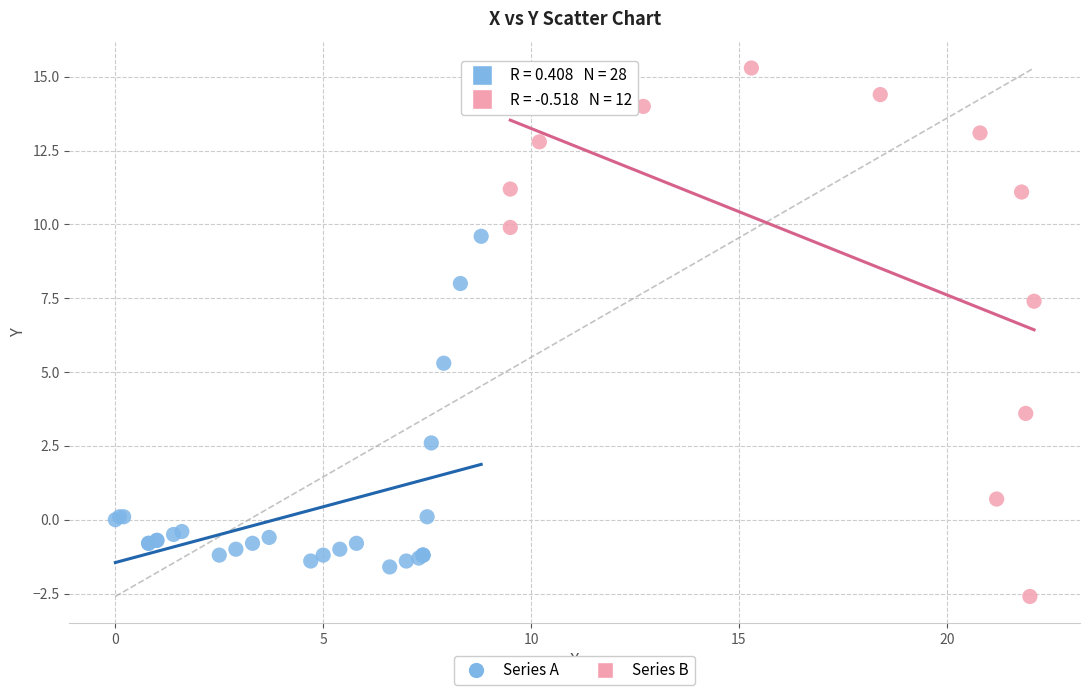

Which series contains the lowest Y value?

Series B